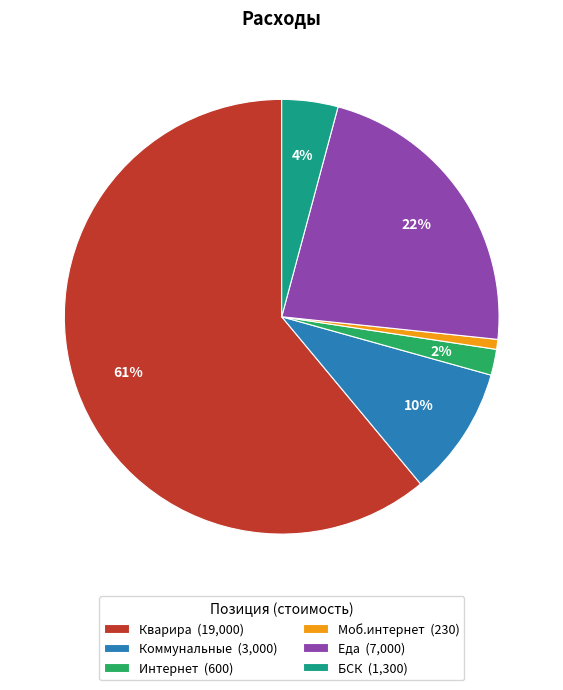

How many slices are in this pie chart?

6